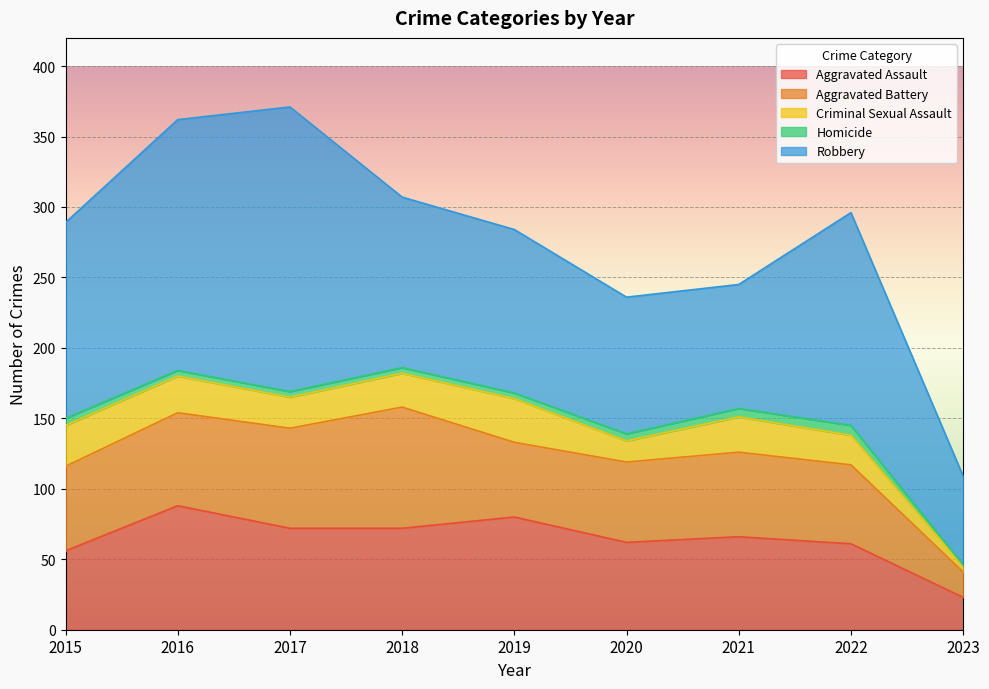

List the series in order of their peak value, lowest first.

Homicide, Criminal Sexual Assault, Aggravated Battery, Aggravated Assault, Robbery